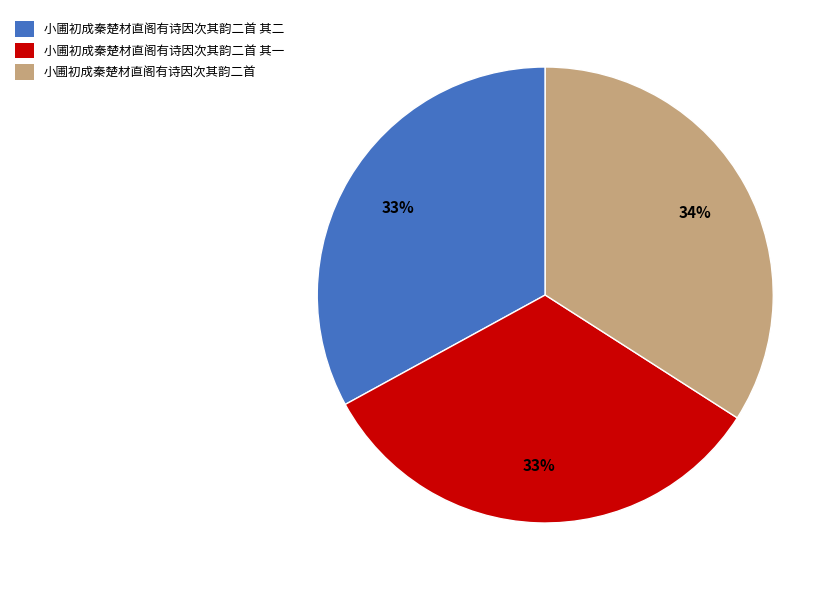

Which slice is the largest?

小圃初成秦楚材直阁有诗因次其韵二首